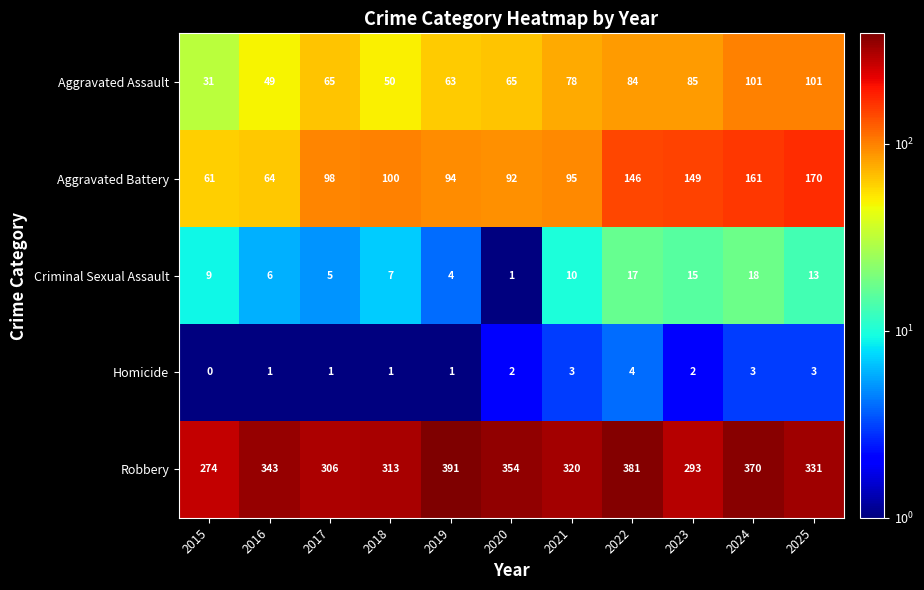

Which series changed the most between 2022 and 2025?

Robbery